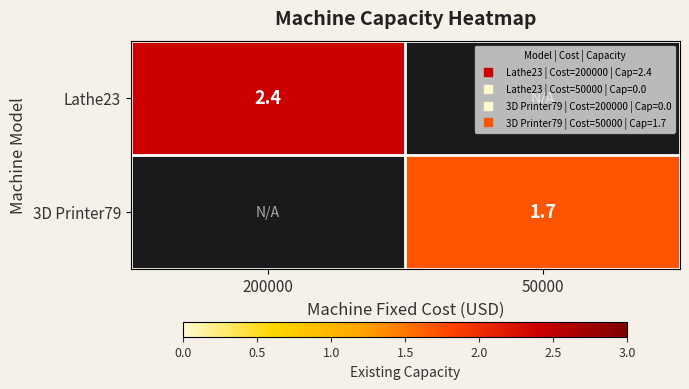

What is the difference between the maximum and minimum values in the 3D Printer79 series?

1.7